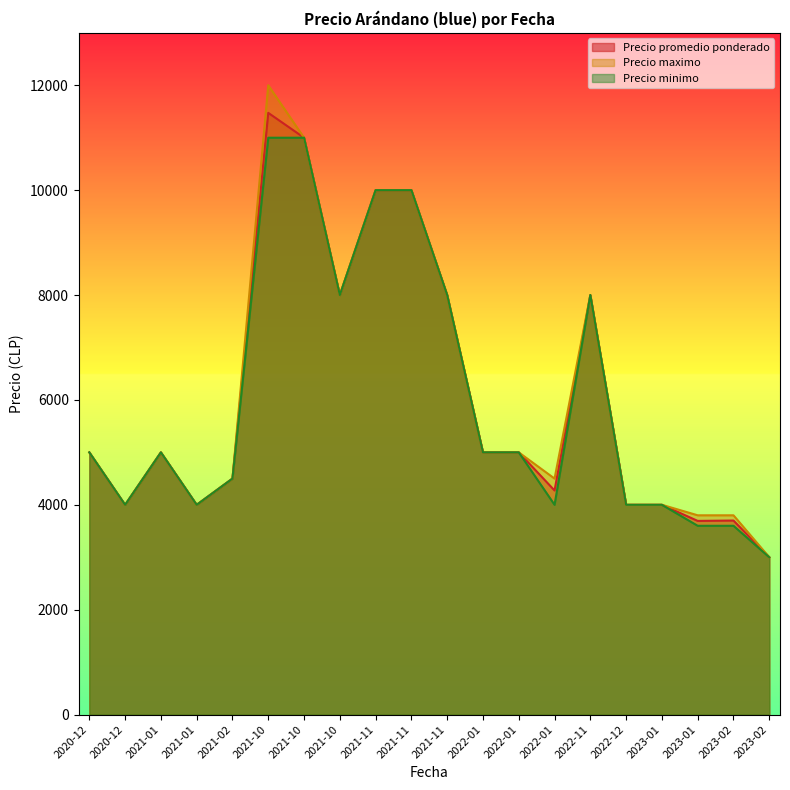

Is it true that Precio maximo equals 10000 at 2021-11-04?

True